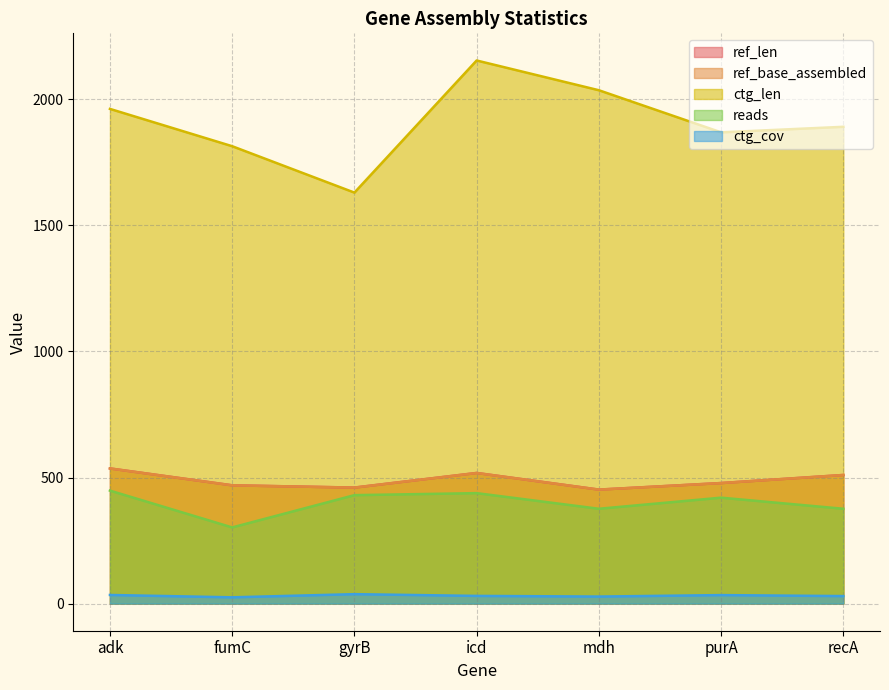

Reading right to left, what are all the values shown in this chart?

ref_len: recA=510.0	purA=478.0	mdh=452.0	icd=518.0	gyrB=460.0	fumC=469.0	adk=536.0
ref_base_assembled: recA=510.0	purA=478.0	mdh=452.0	icd=518.0	gyrB=460.0	fumC=469.0	adk=536.0
ctg_len: recA=1891.0	purA=1869.0	mdh=2036.0	icd=2154.0	gyrB=1630.0	fumC=1814.0	adk=1962.0
reads: recA=376.0	purA=420.0	mdh=376.0	icd=438.0	gyrB=430.0	fumC=302.0	adk=448.0
ctg_cov: recA=29.7	purA=33.6	mdh=27.8	icd=30.4	gyrB=37.3	fumC=24.8	adk=34.1